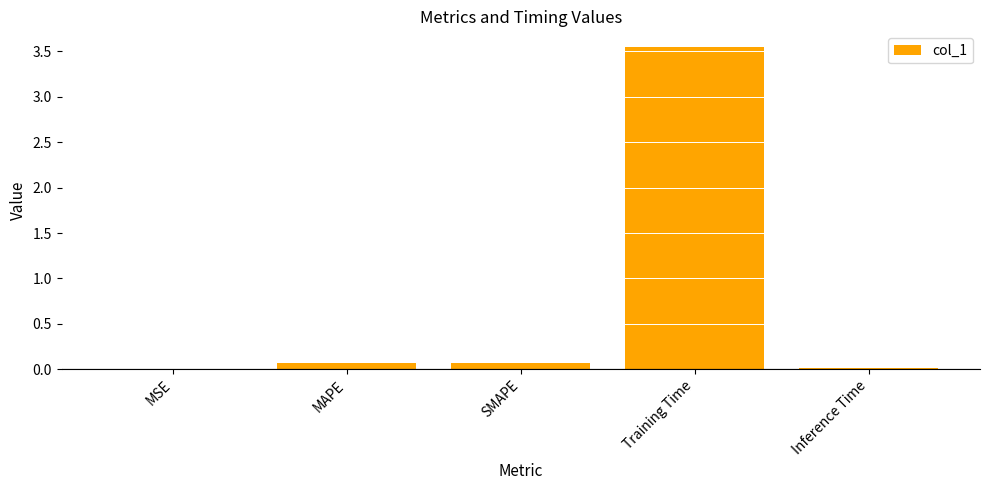

Which category has the highest value across all series?

Training Time